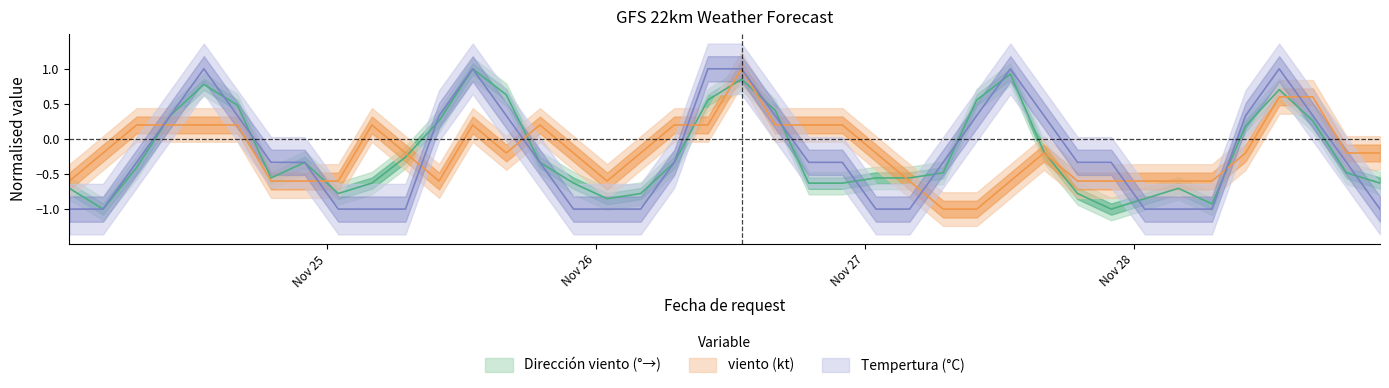

List the series in order of their overall mean, highest first.

viento (kt), Dirección viento (°→), Tempertura (°C)